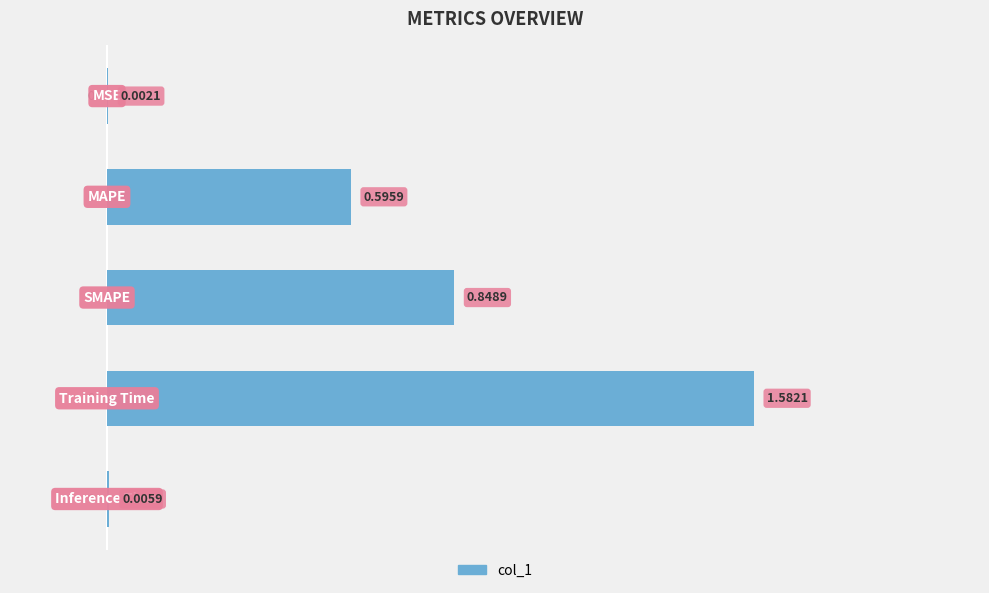

Count the number of categories in the chart.

5